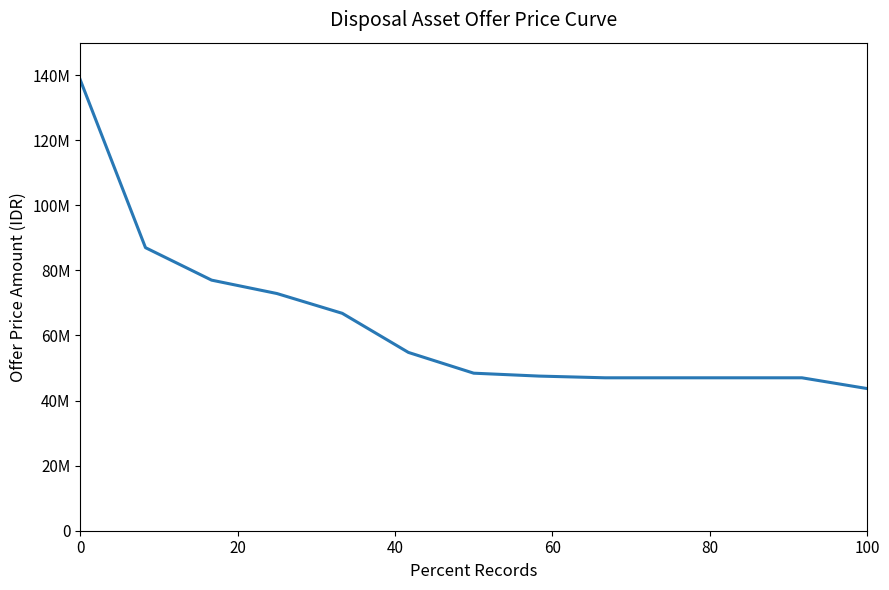

Does the chart display data point markers on the line(s)?

No